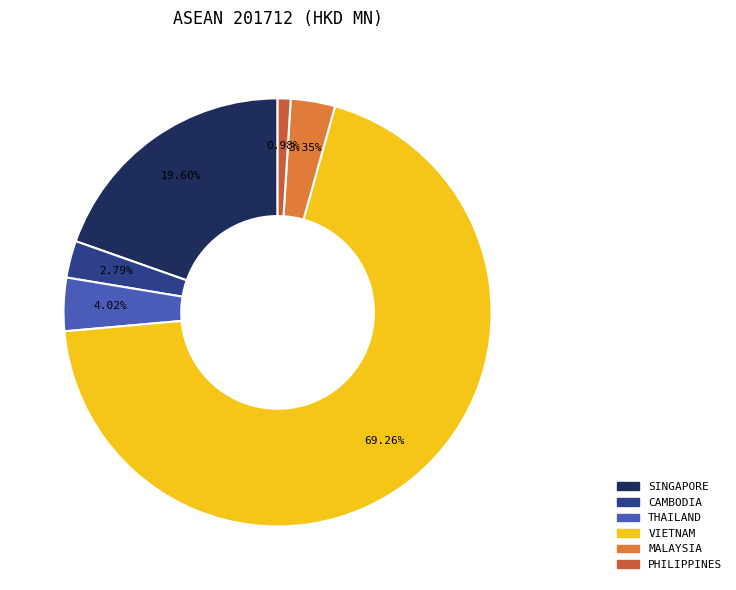

Combined, do VIETNAM and CAMBODIA account for over 50%?

Yes